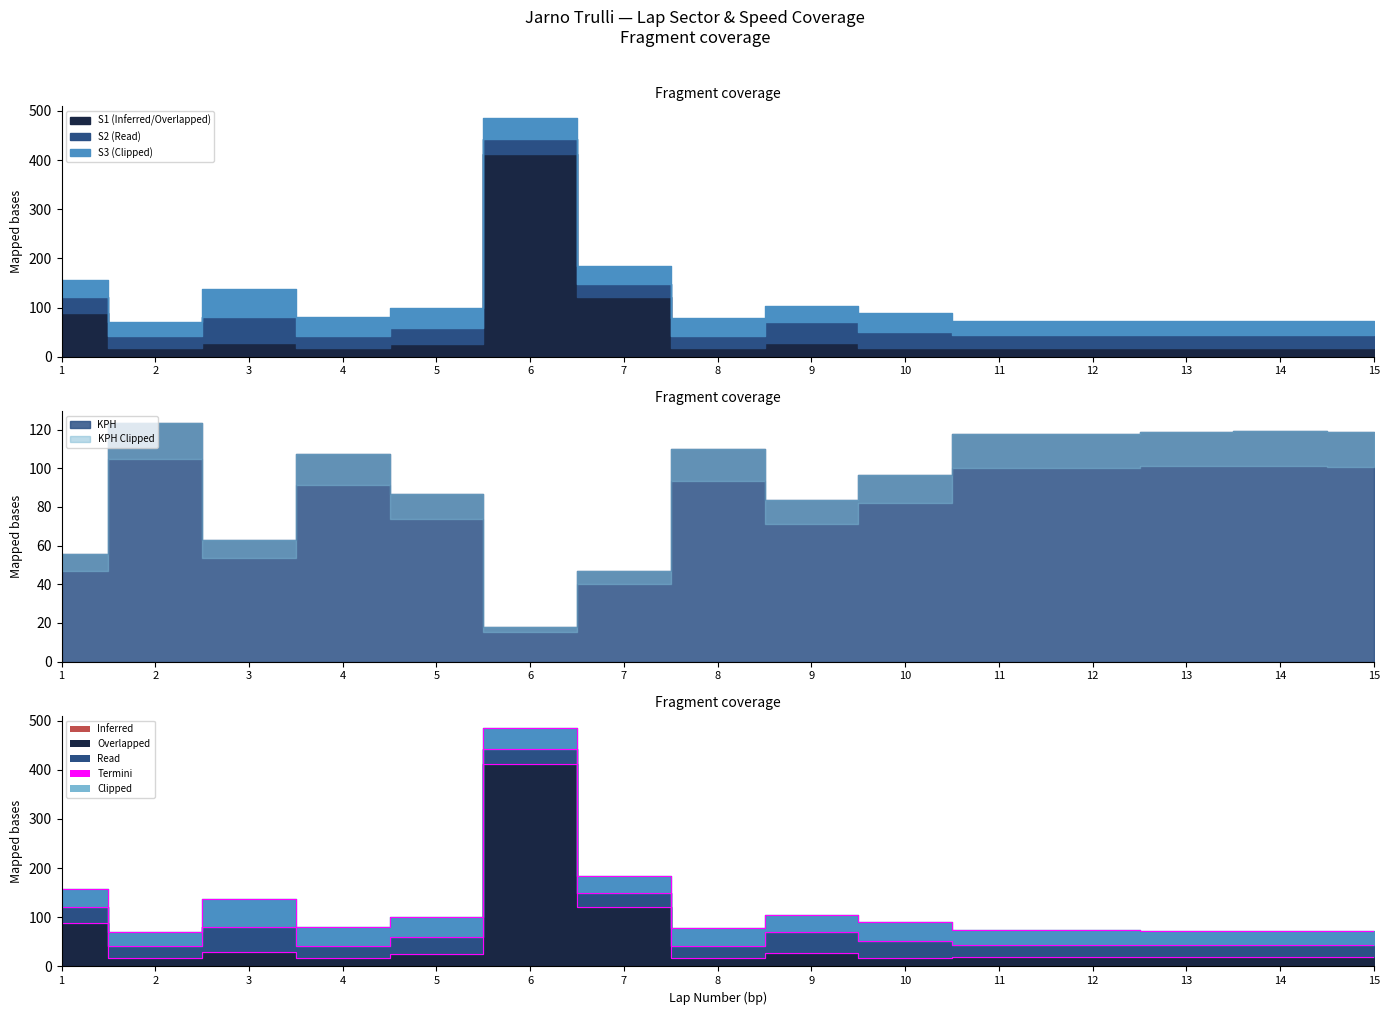

Rank the series at 14 from highest to lowest value.

KPH, S3, S2, S1